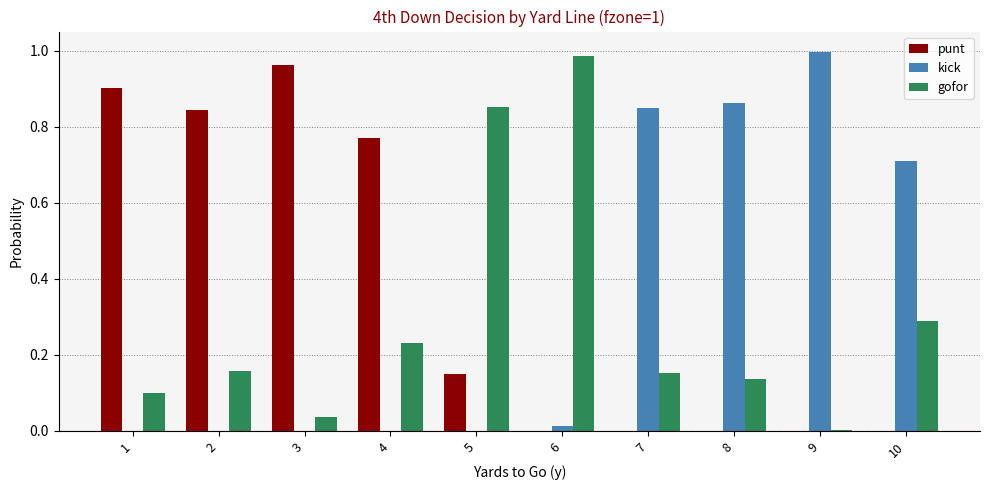

Is the value of punt at 1 greater than the value of kick at 2?

Yes